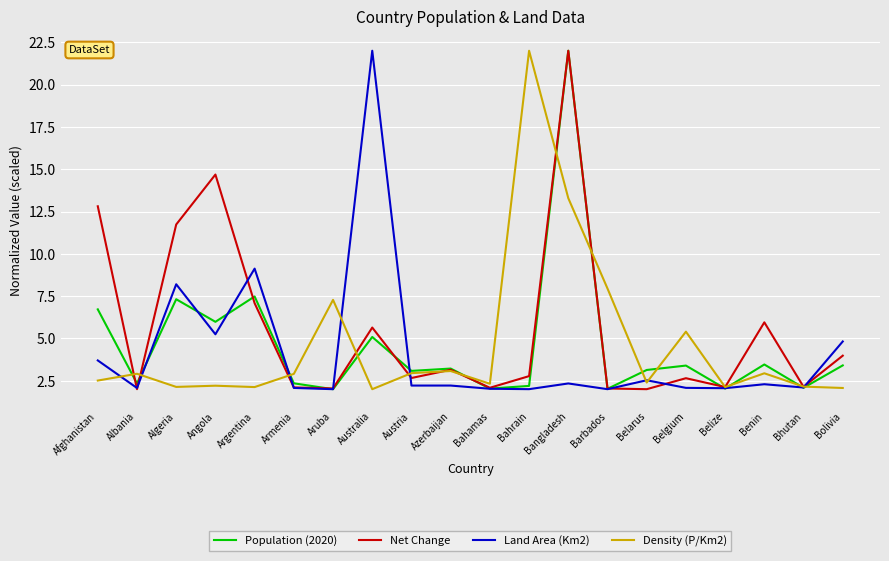

At which category does Land Area (Km2) reach its first local valley?

Albania